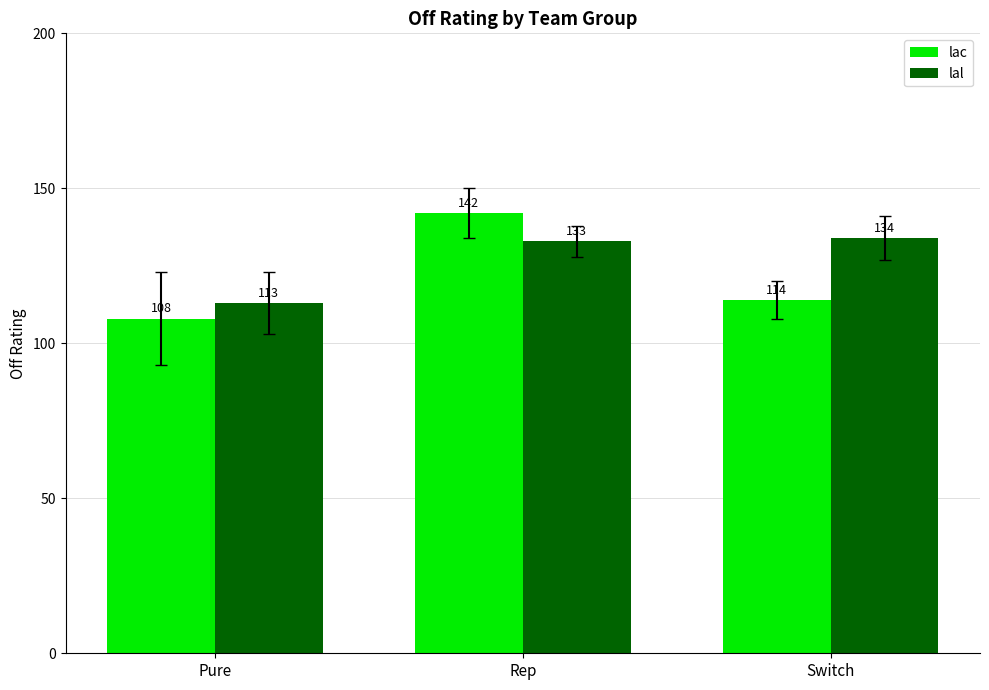

Which series has the largest range (max minus min)?

lac